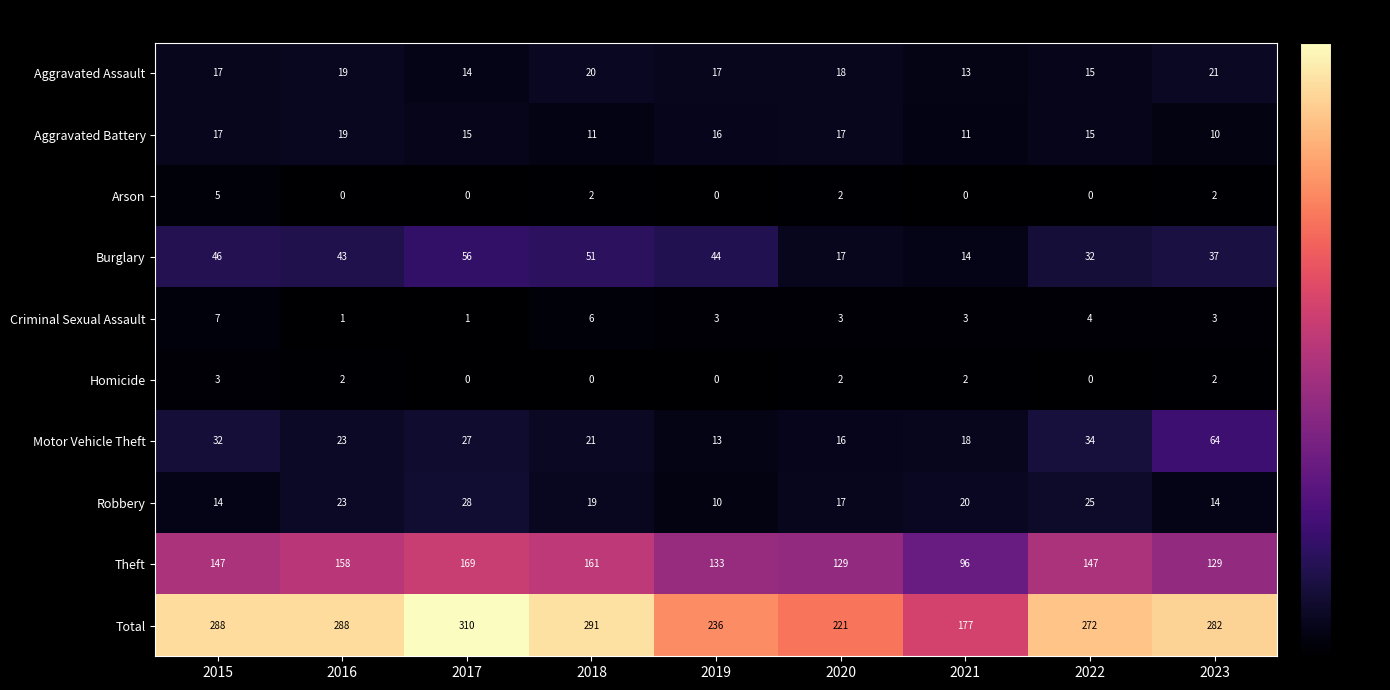

The value of Burglary at 2018 is 76. True or false?

False